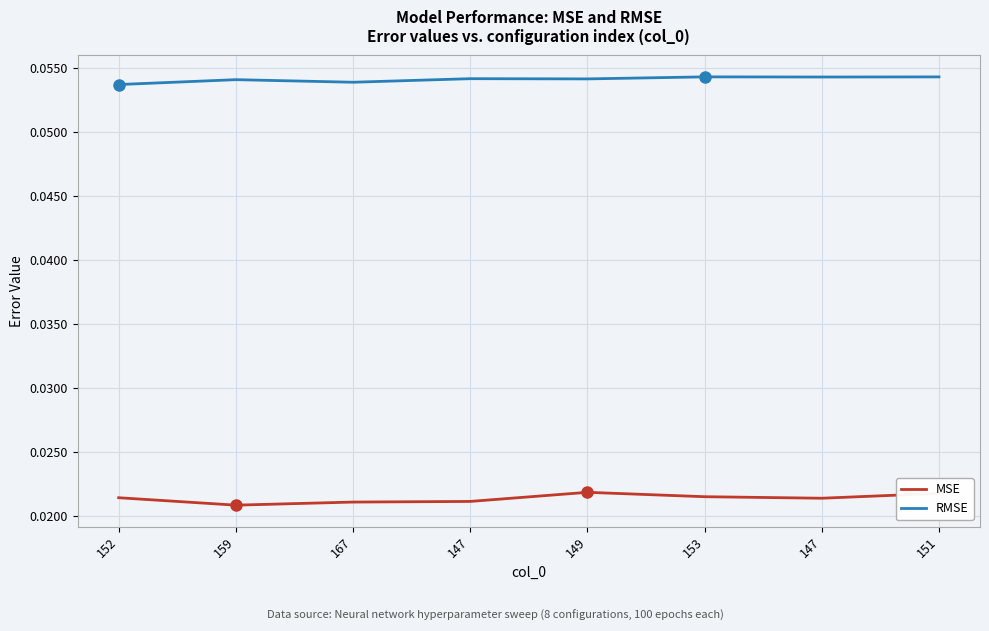

In RMSE, how many points are higher than both neighbors (excluding endpoints)?

3